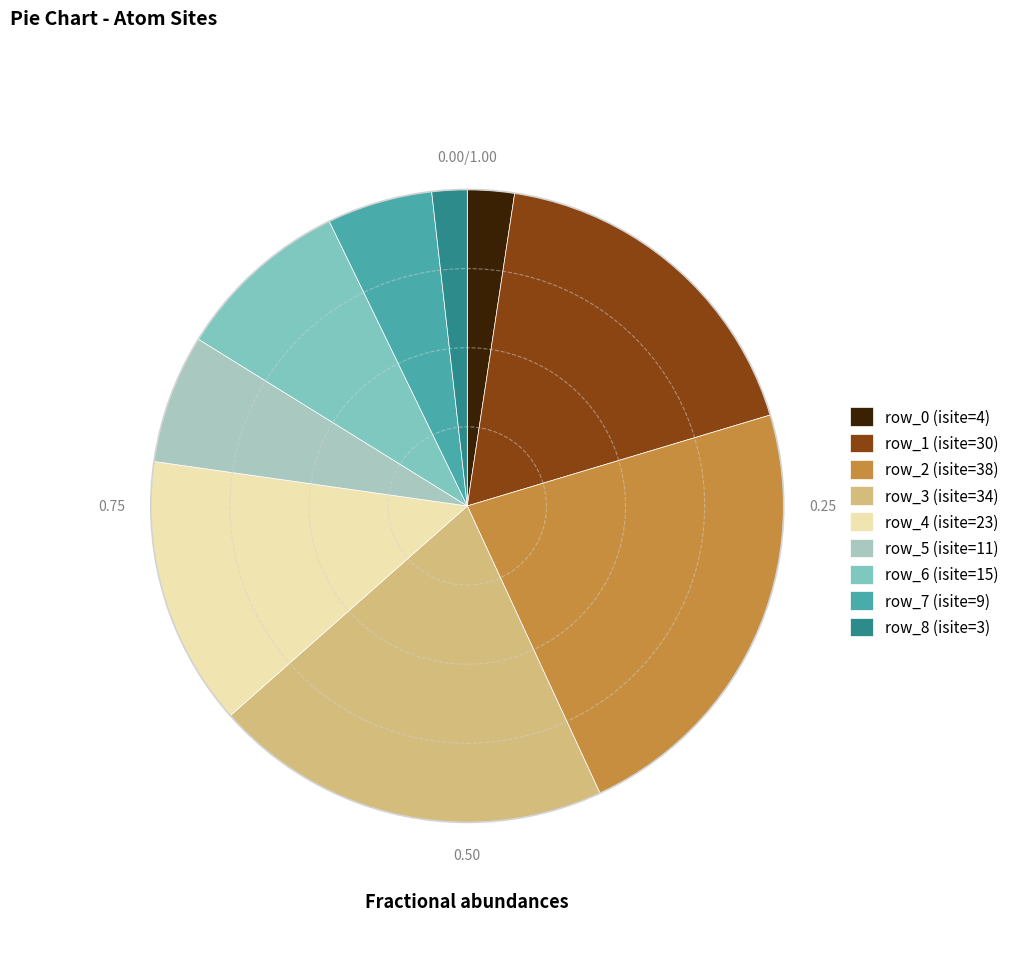

Combined, do row_3 (isite=34) and row_8 (isite=3) account for over 50%?

No